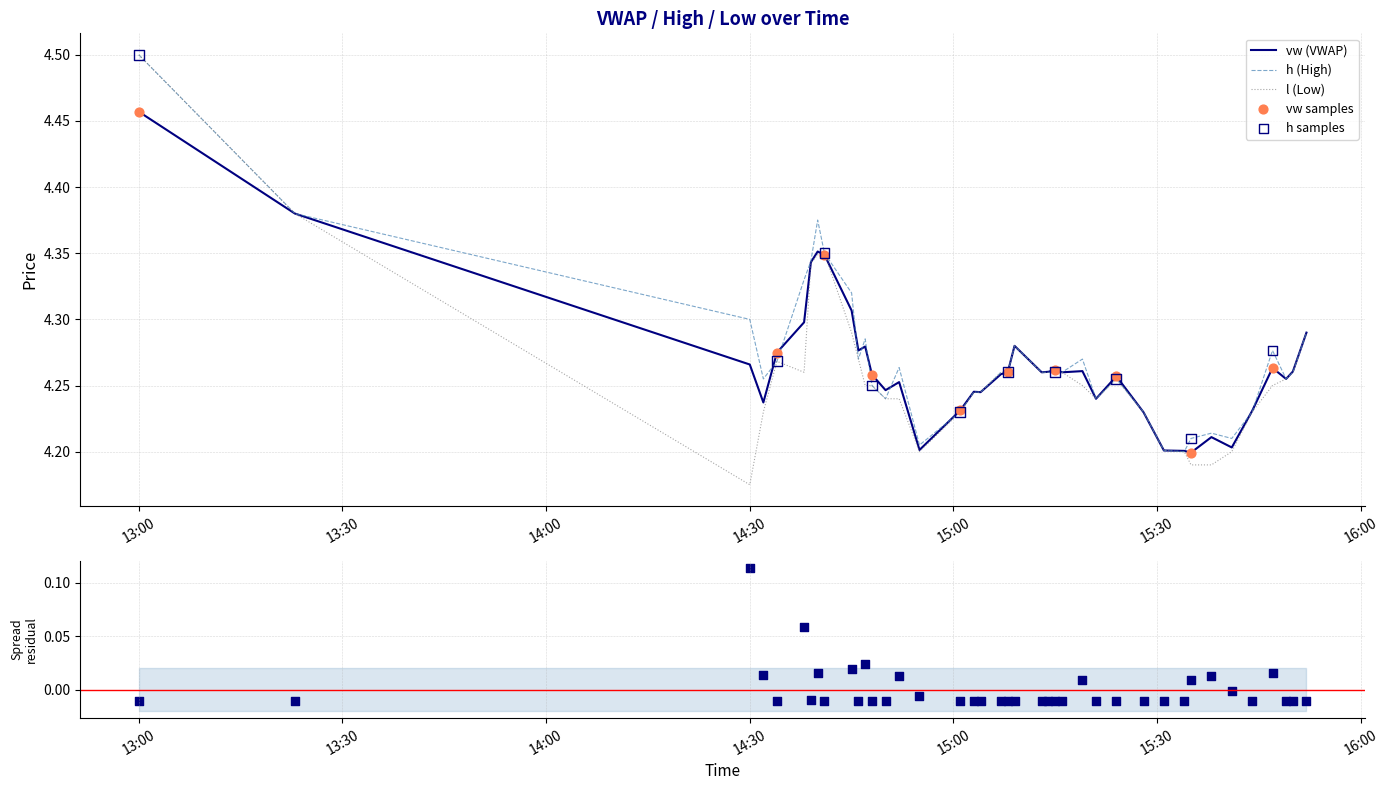

Which series reaches the maximum Y coordinate?

h